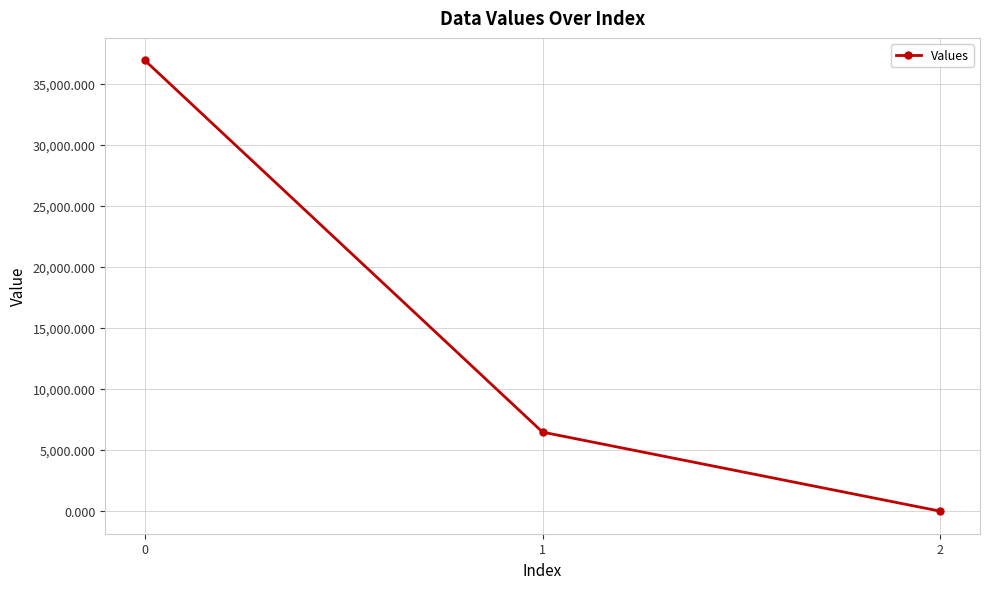

What is the change in value from 1 to 2?

-6472.2